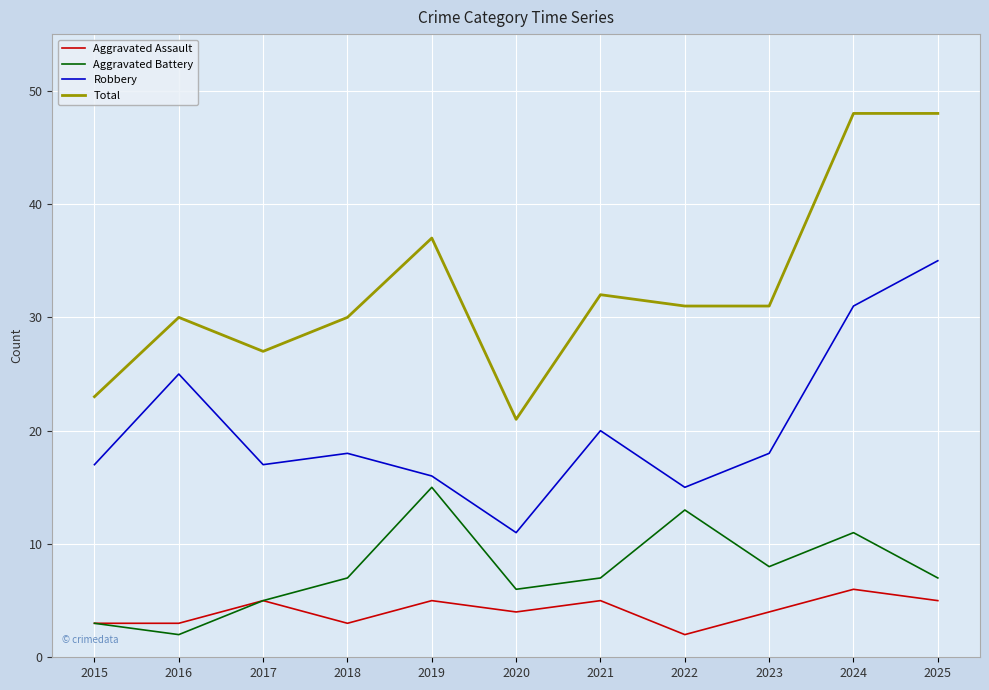

True or false: Robbery and Total cross at least once.

False